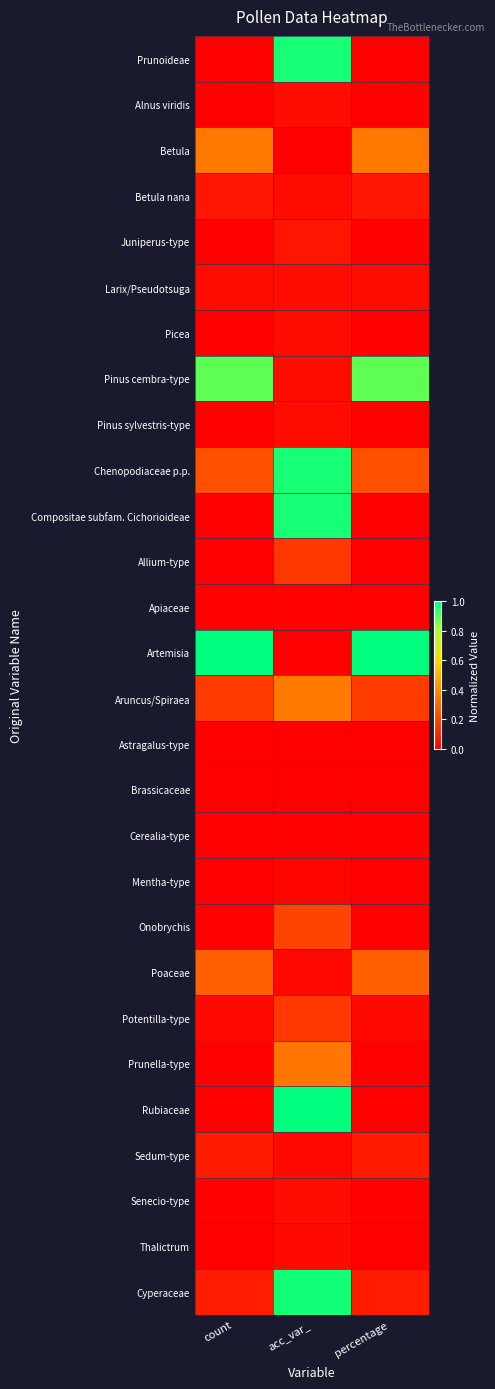

What is the total value across all series at percentage?

3.3